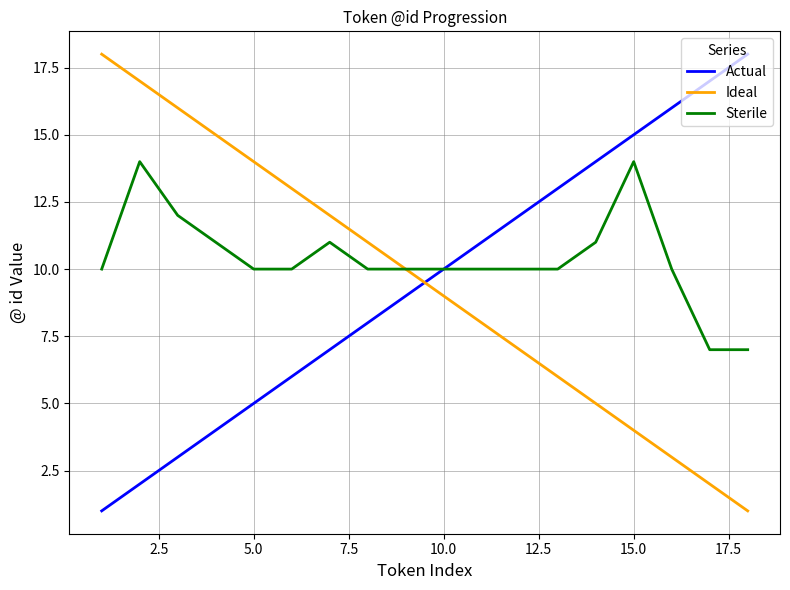

True or false: Actual and Ideal intersect in this chart.

True